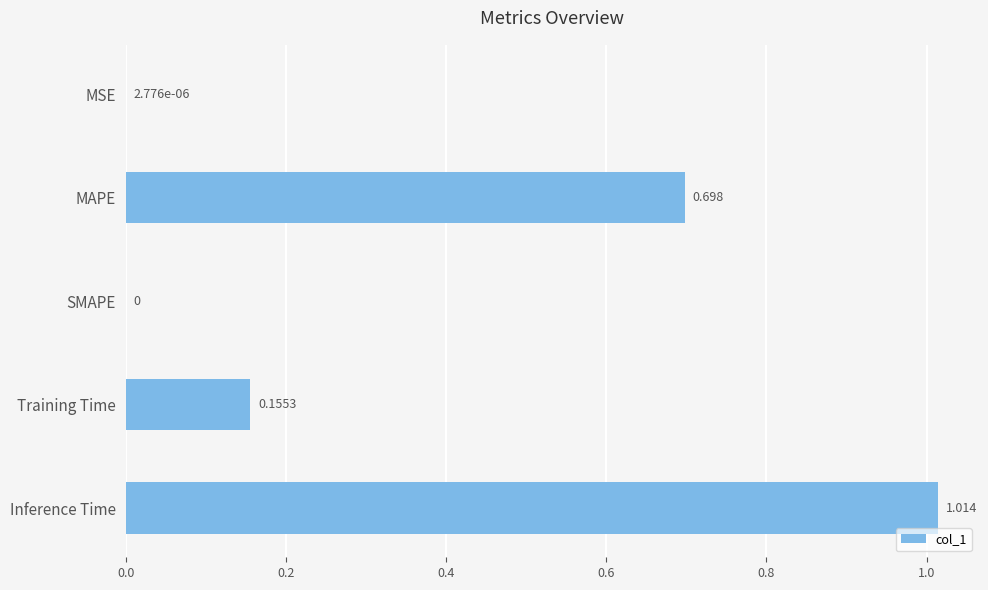

Which label corresponds to the largest value in the chart?

Inference Time